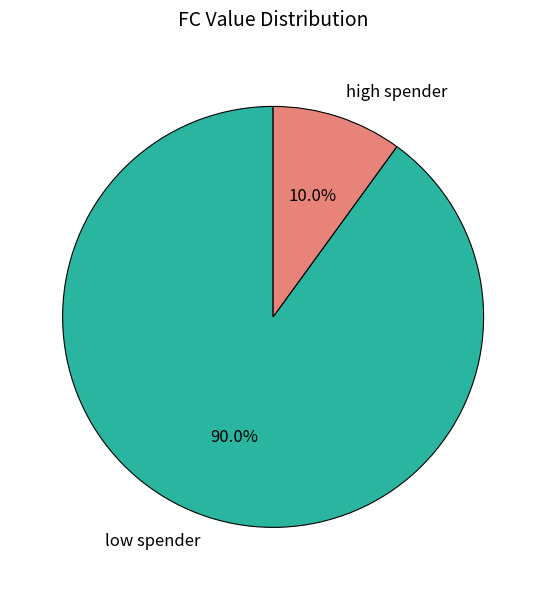

What is the total percentage of low spender and high spender?

100.0%